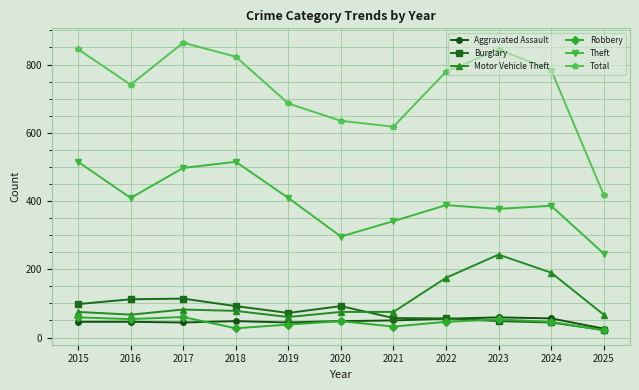

In Total, how many points are lower than both neighbors (excluding endpoints)?

2